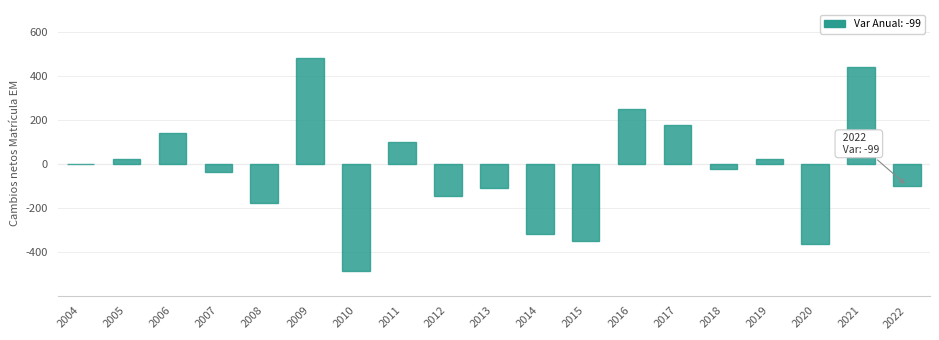

The value at 2005 is 24. True or false?

True